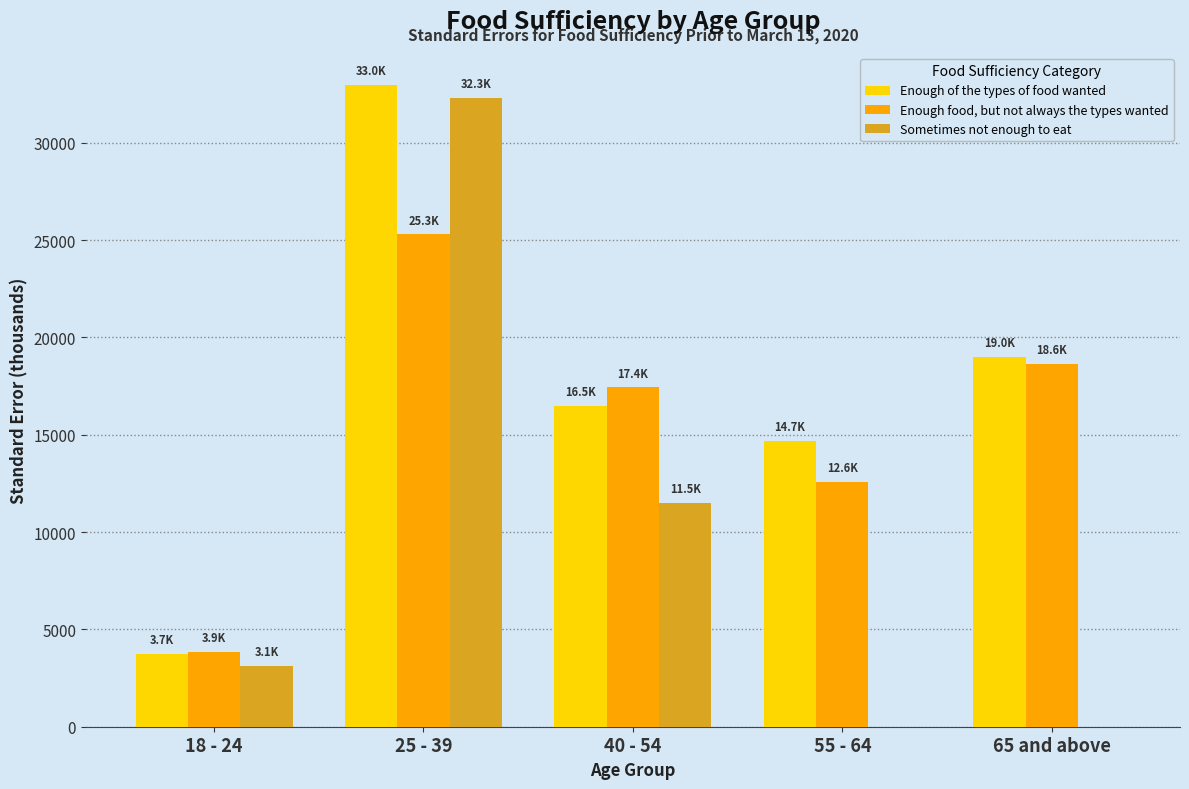

Which category has the highest value across all series?

25 - 39